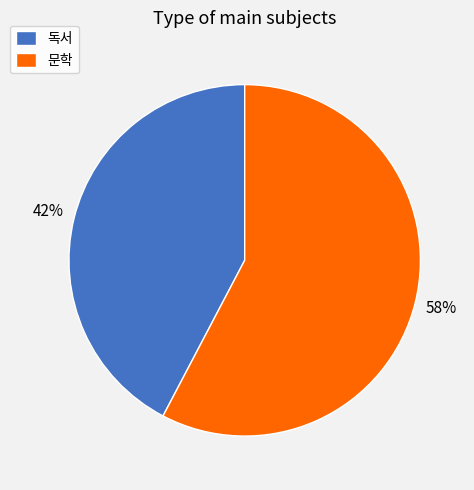

What is the ratio of the value at 독서 to the value at 문학?

0.7